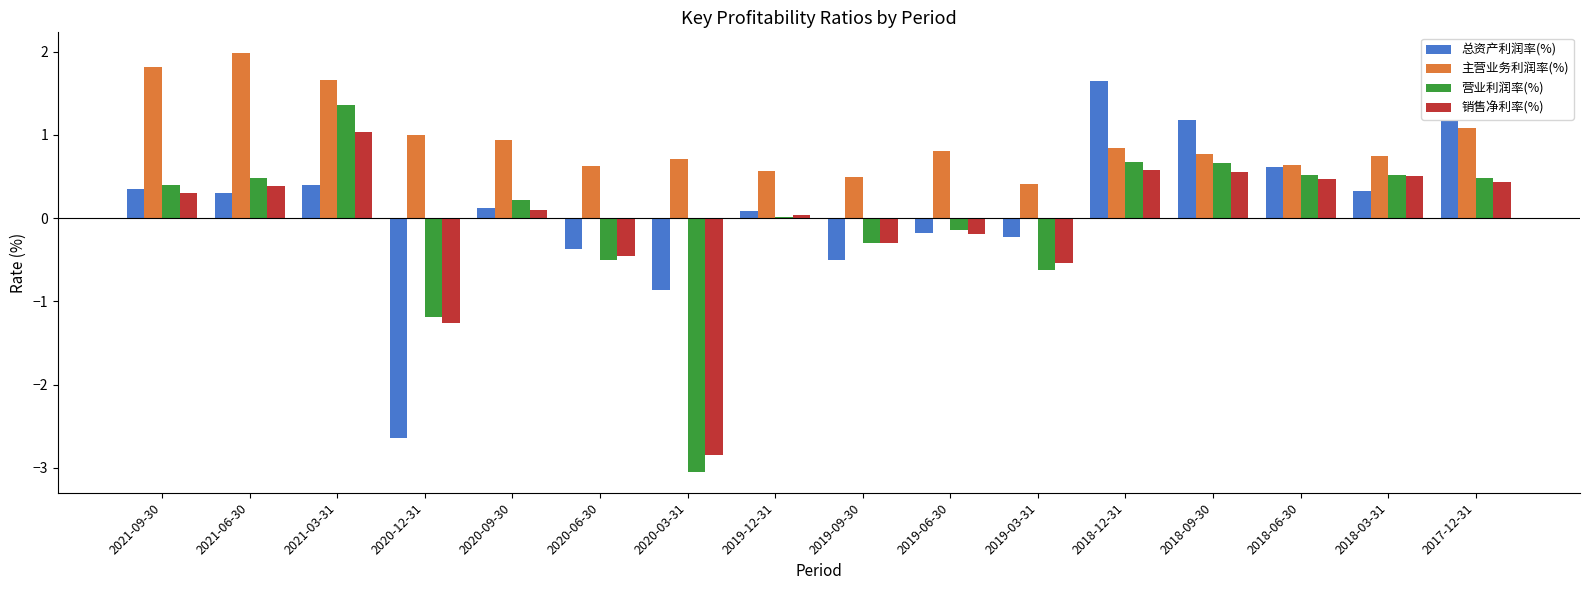

What is the spread (max minus min) of values at 2019-06-30?

1.0